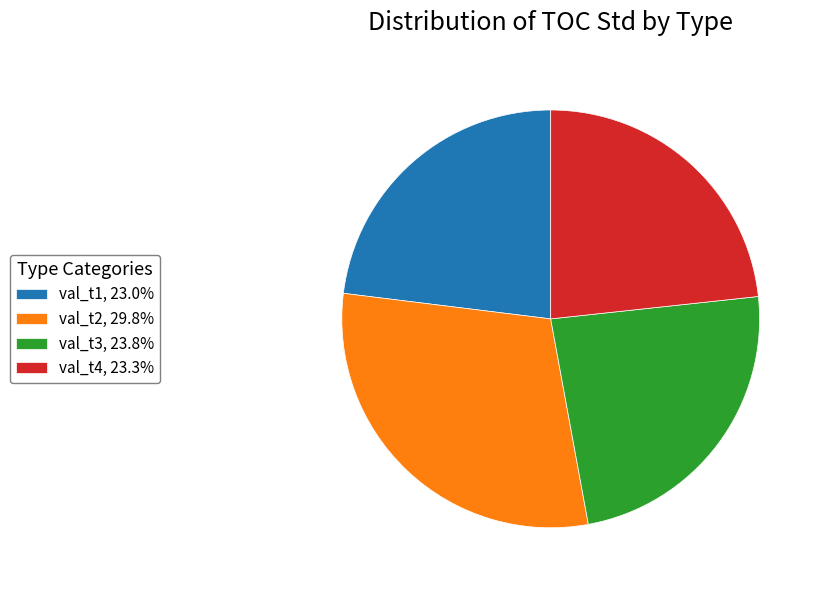

Combined, do val_t1, 23.0% and val_t4, 23.3% account for over 50%?

No